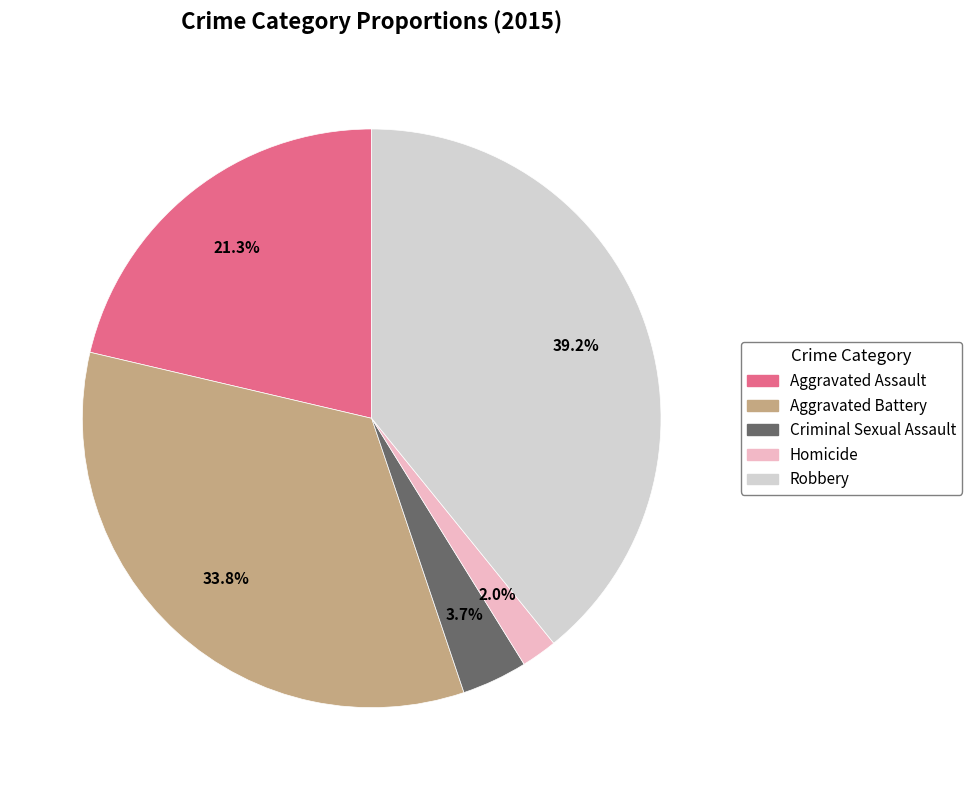

The Criminal Sexual Assault slice represents 4% of the pie. True or false?

True